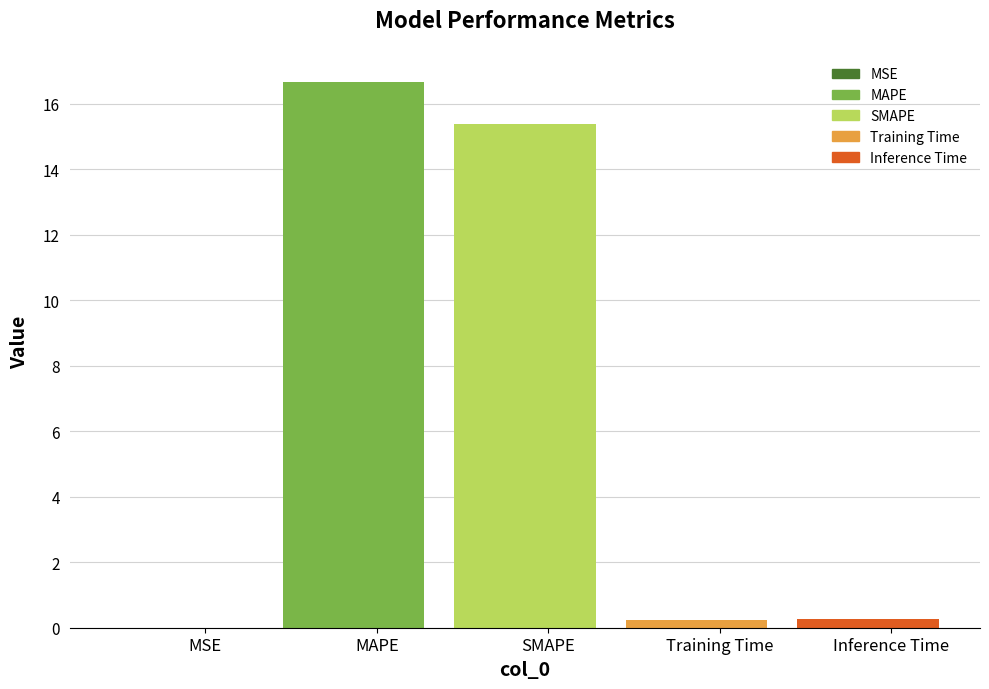

Rank the categories by value from lowest to highest.

MSE, Training Time, Inference Time, SMAPE, MAPE